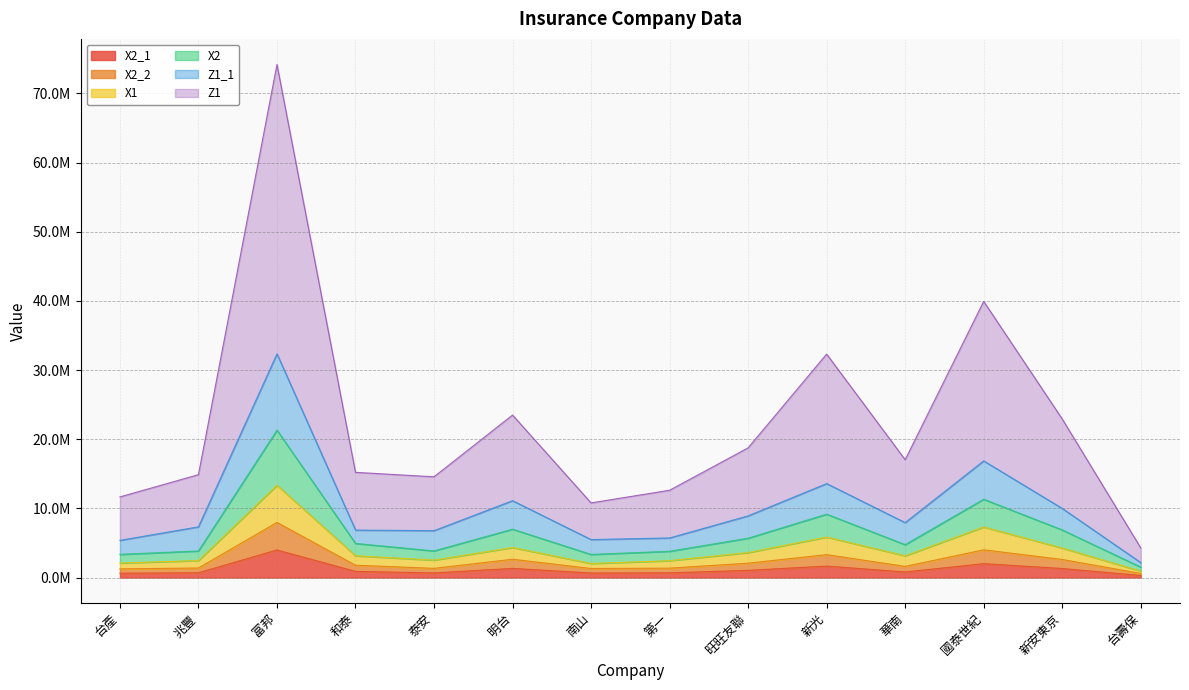

True or false: X1 and X2_1 intersect in this chart.

False